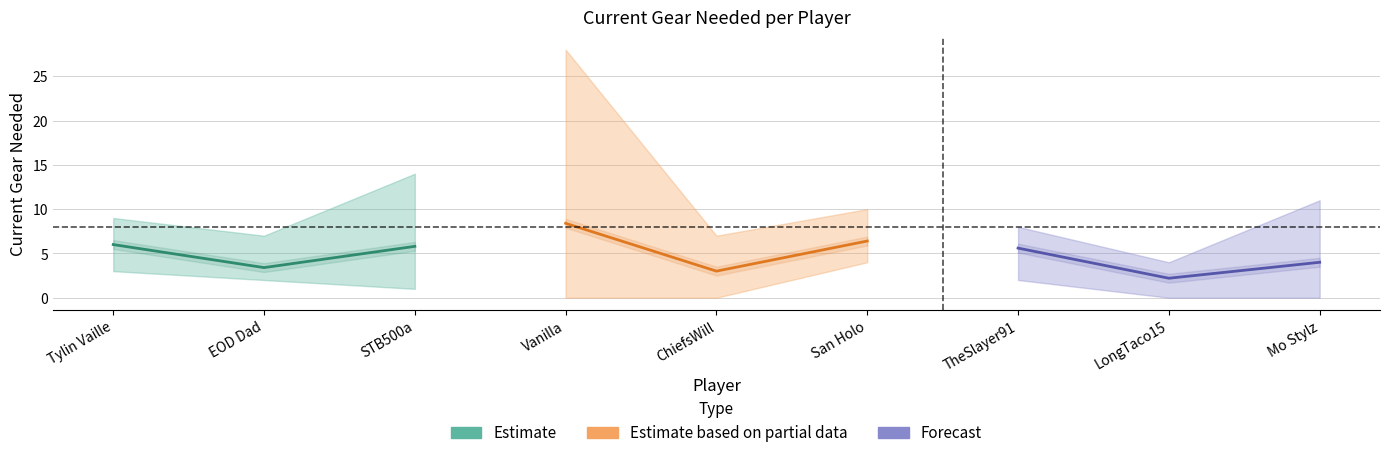

Rank the series by their average value, from lowest to highest.

Forecast, Estimate, Estimate based on partial data